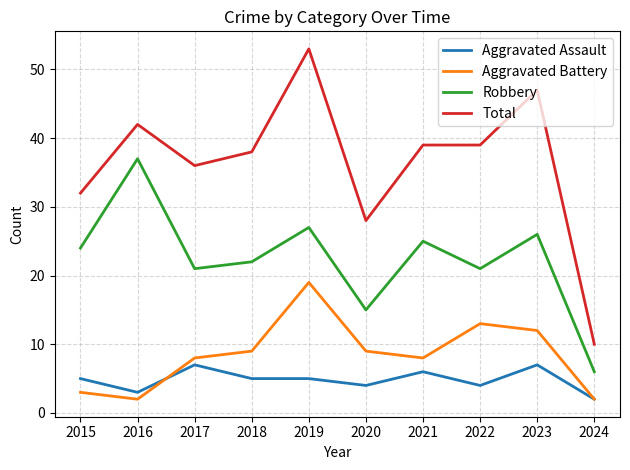

What is the spread (max minus min) of values at 2023?

40